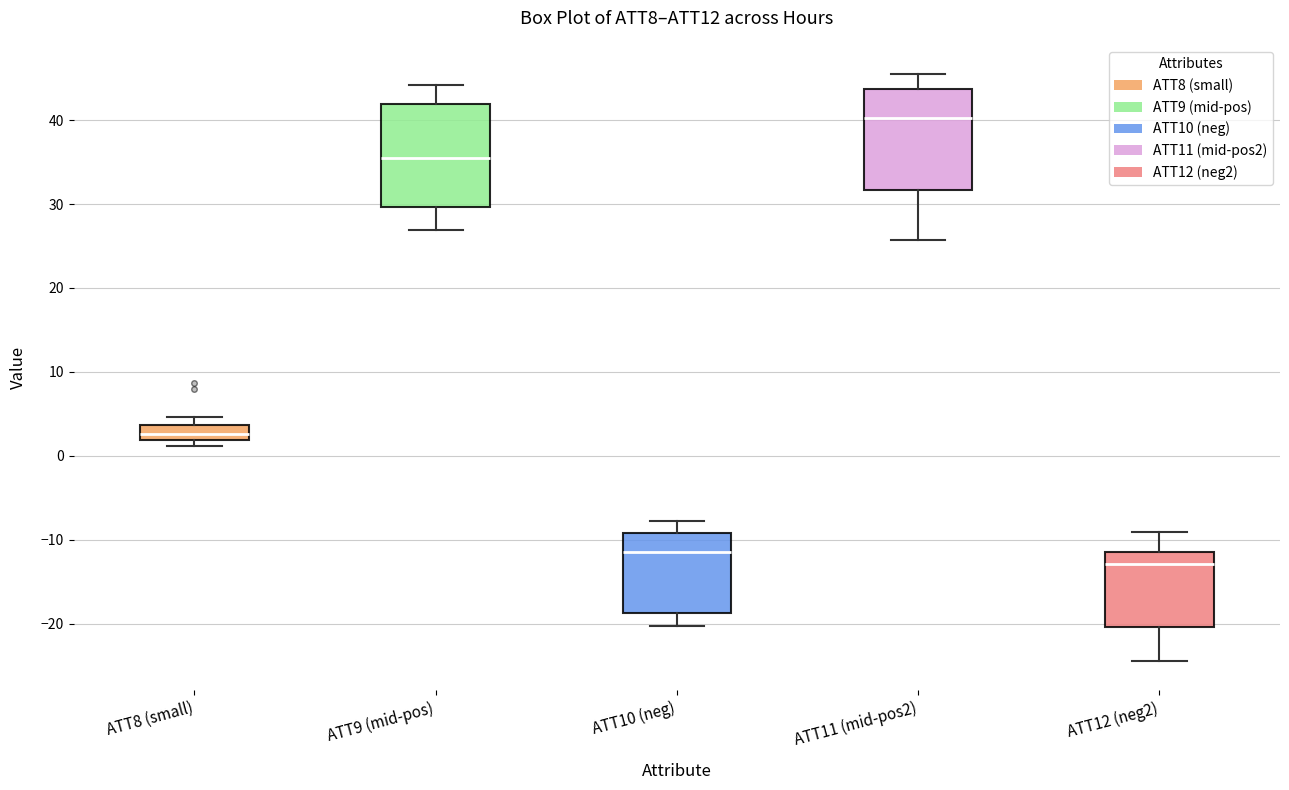

Where does the lower whisker of the box for ATT11 (mid-pos2) end on the y-axis? The values are not printed on the chart, so give them approximately, as read against the axis.

26